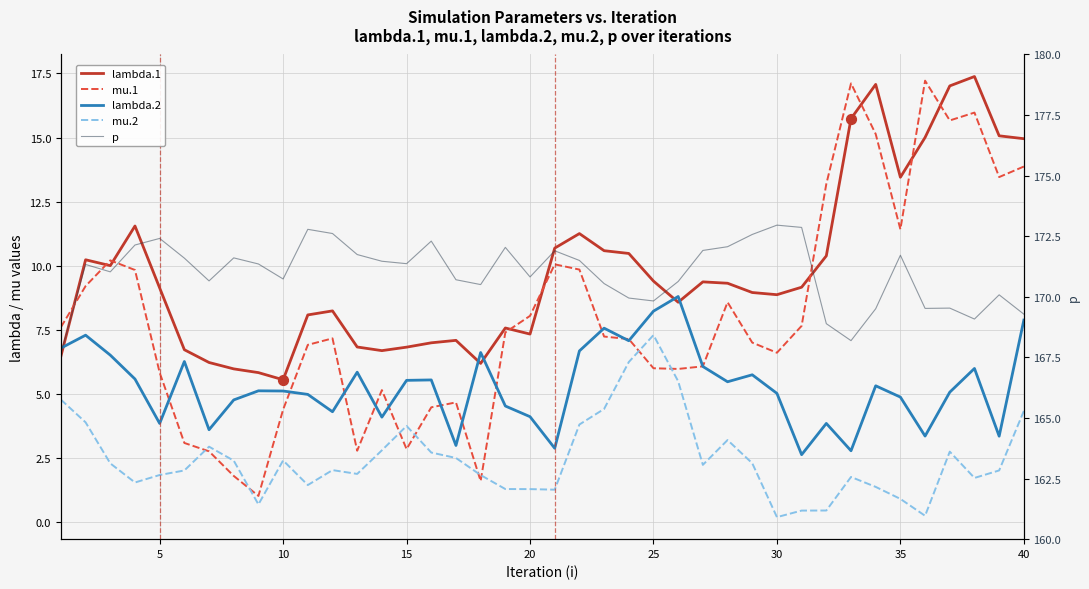

Which series has the largest Y range (max minus min)?

mu.1